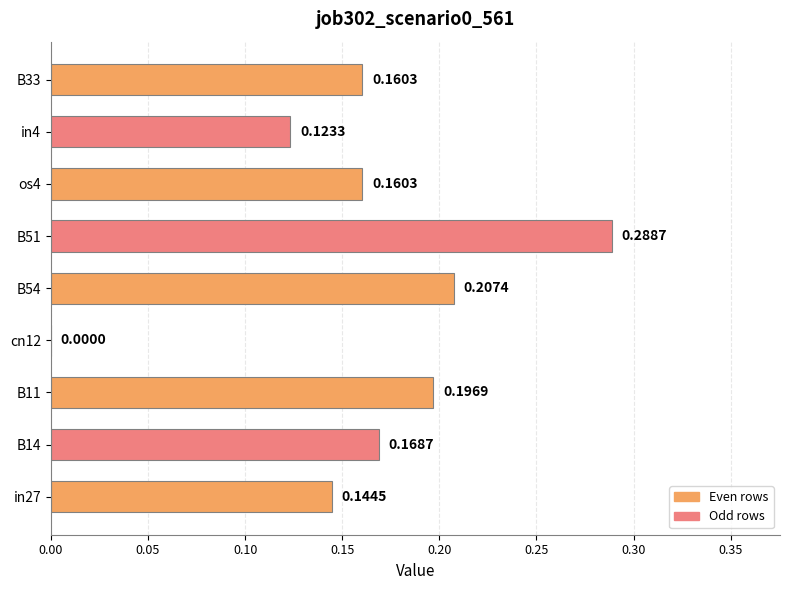

What is the sum of all values?

1.5